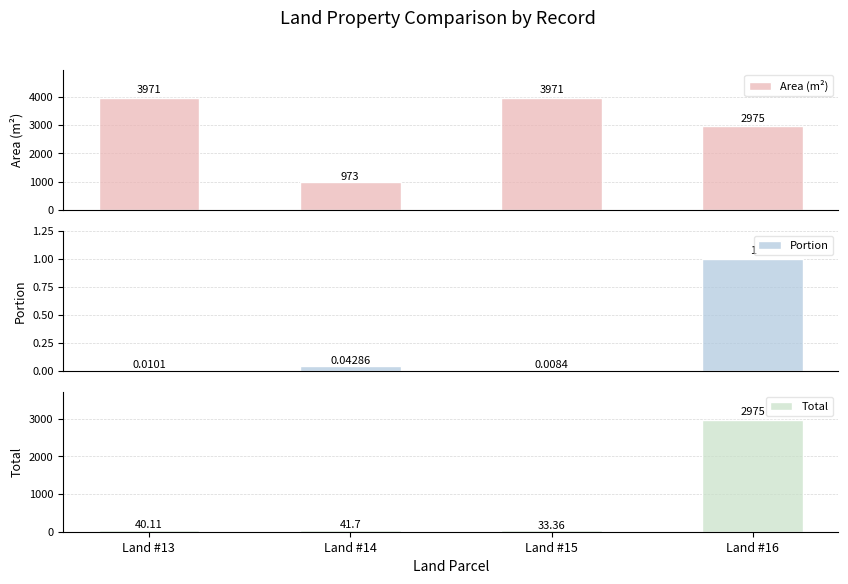

List the series in order of their overall mean, highest first.

Area (m²), Total, Portion